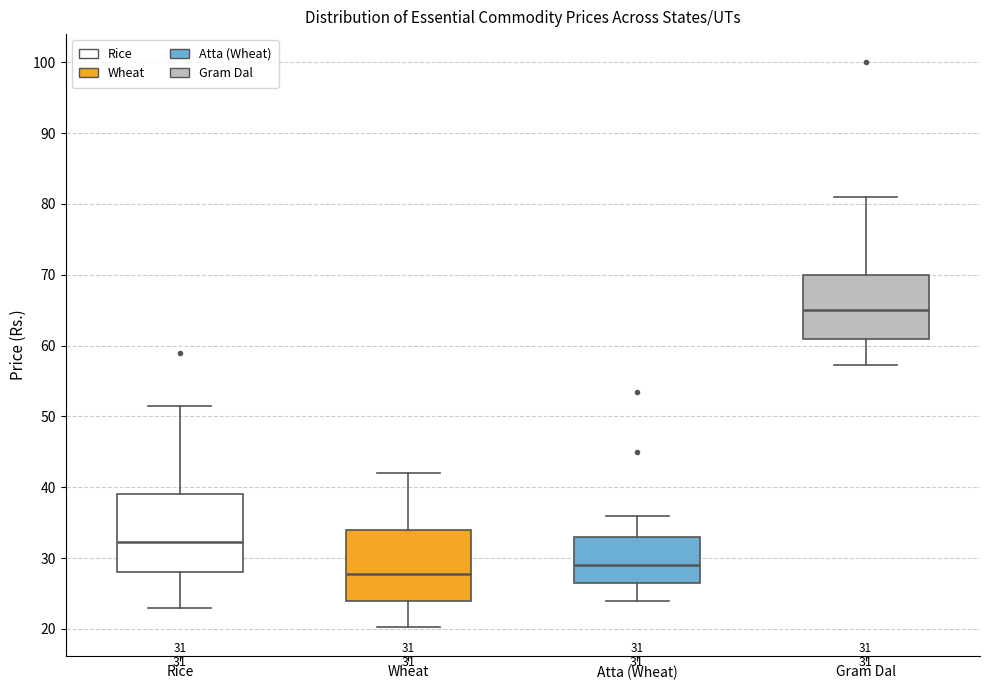

Which box has the lowest median line?

Wheat